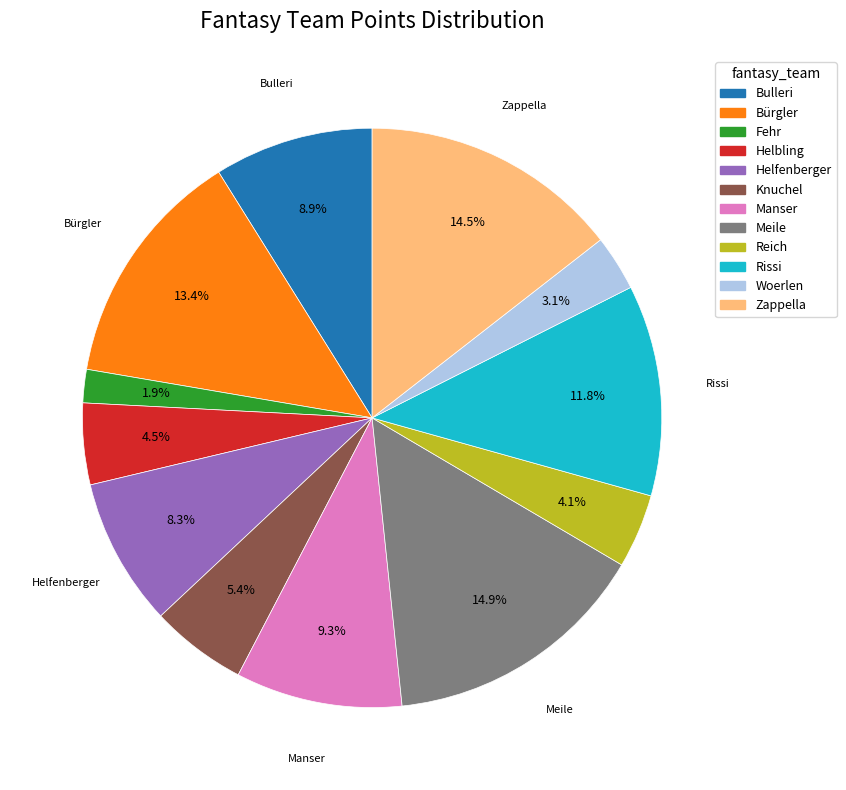

What is the smallest slice in the pie chart?

Fehr